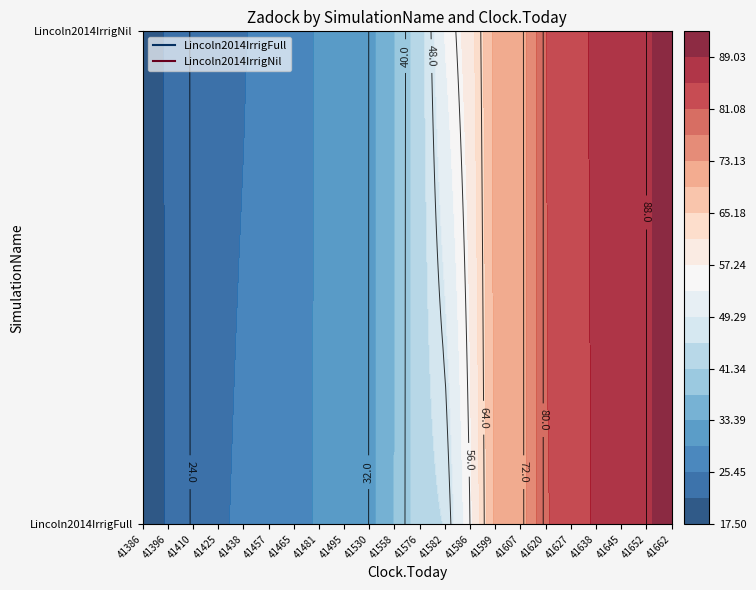

At which label is Lincoln2014IrrigFull closest to 55?

41586